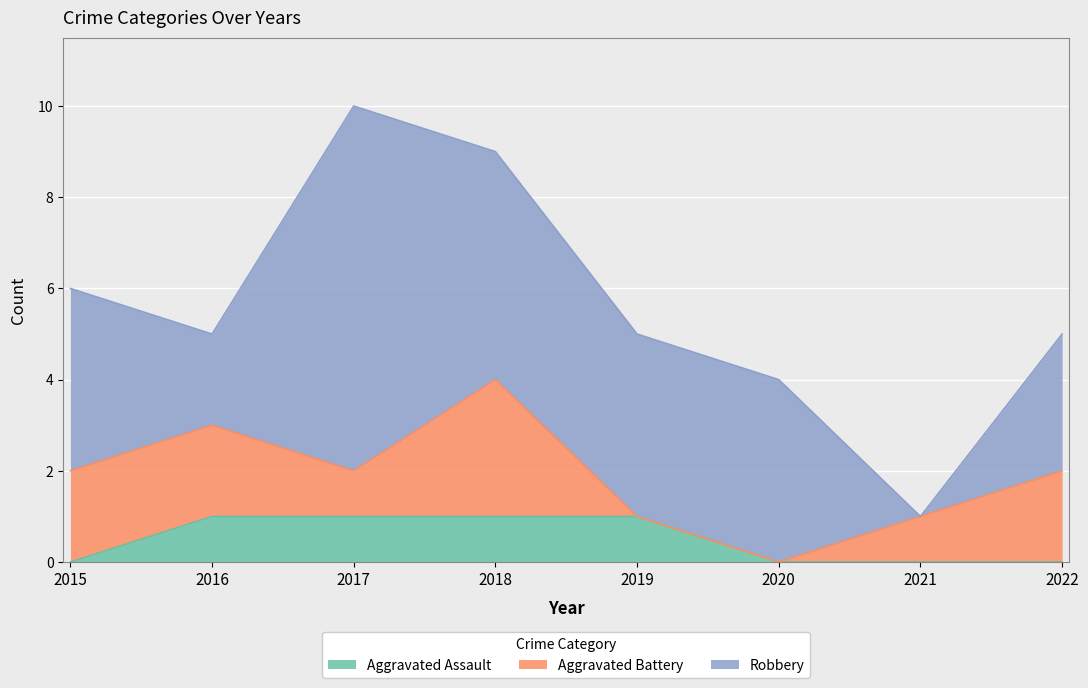

Reading right to left, extract all data points from this chart.

Aggravated Assault: 2022=0	2021=0	2020=0	2019=1	2018=1	2017=1	2016=1	2015=0
Aggravated Battery: 2022=2	2021=1	2020=0	2019=0	2018=3	2017=1	2016=2	2015=2
Robbery: 2022=3	2021=0	2020=4	2019=4	2018=5	2017=8	2016=2	2015=4